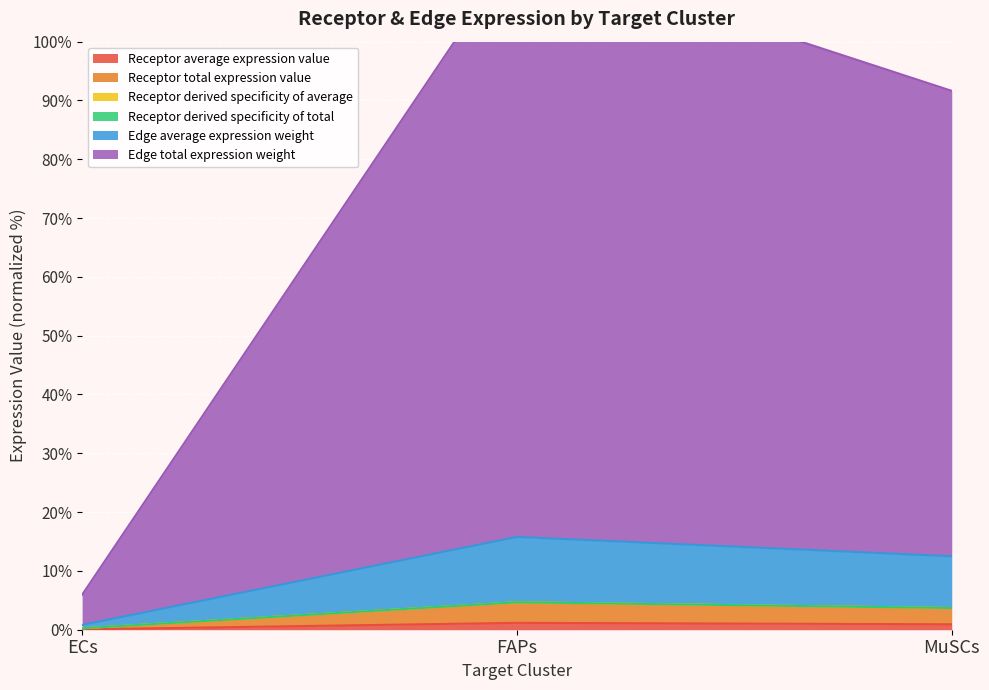

What is the average value of the Receptor average expression value series?

0.7